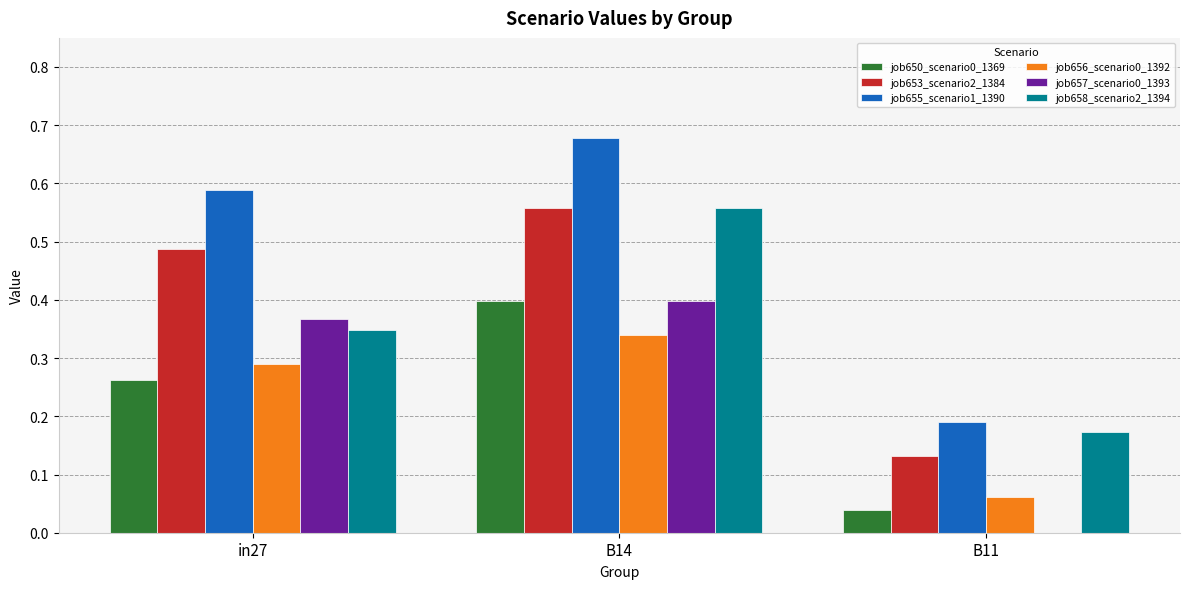

True or false: job650_scenario0_1369 has a value of 0.1 at B11.

False